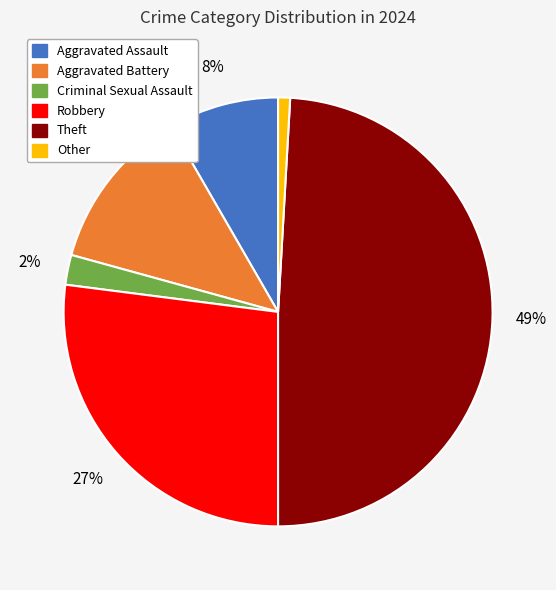

Is it true that Aggravated Assault is 8% of the pie?

True